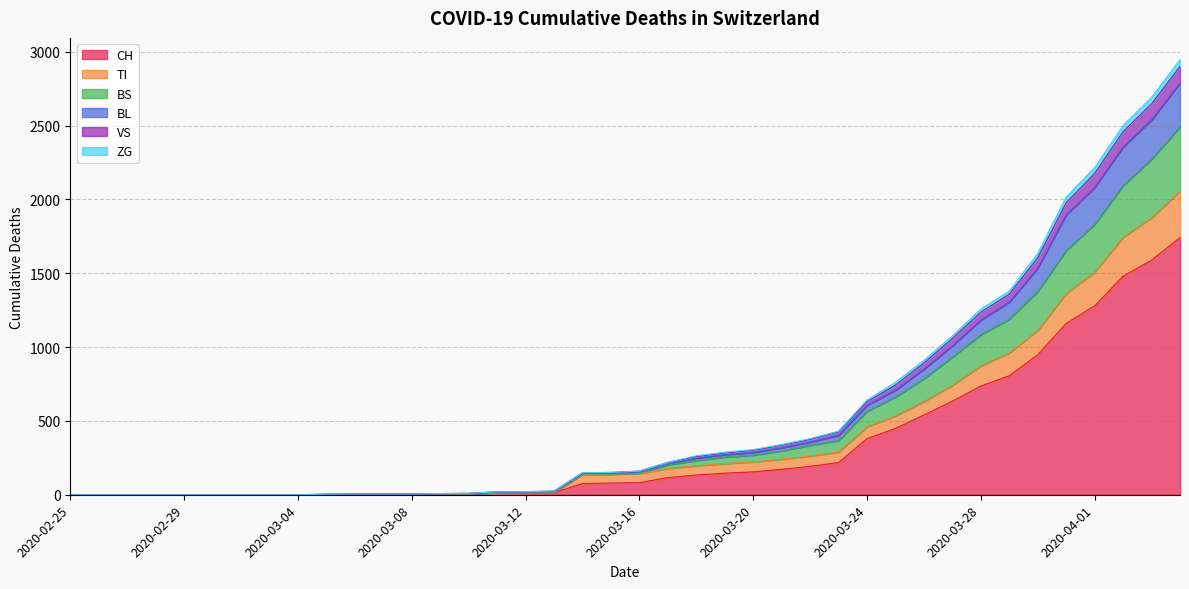

Does the chart have visible grid lines?

Yes